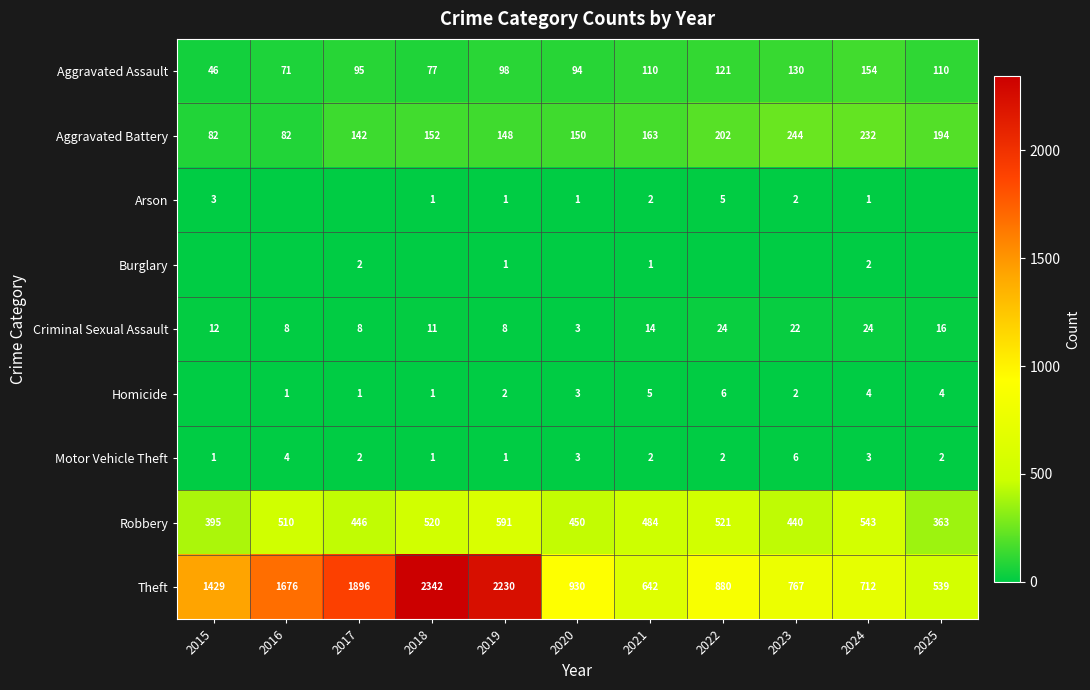

The Theft series shows 818 at 2025. True or false?

False